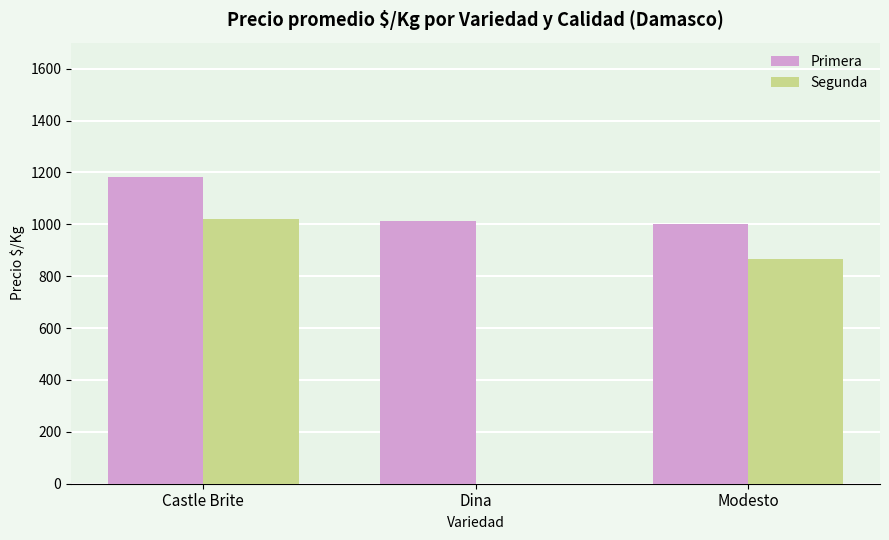

At which label is Segunda closest to 509?

Modesto